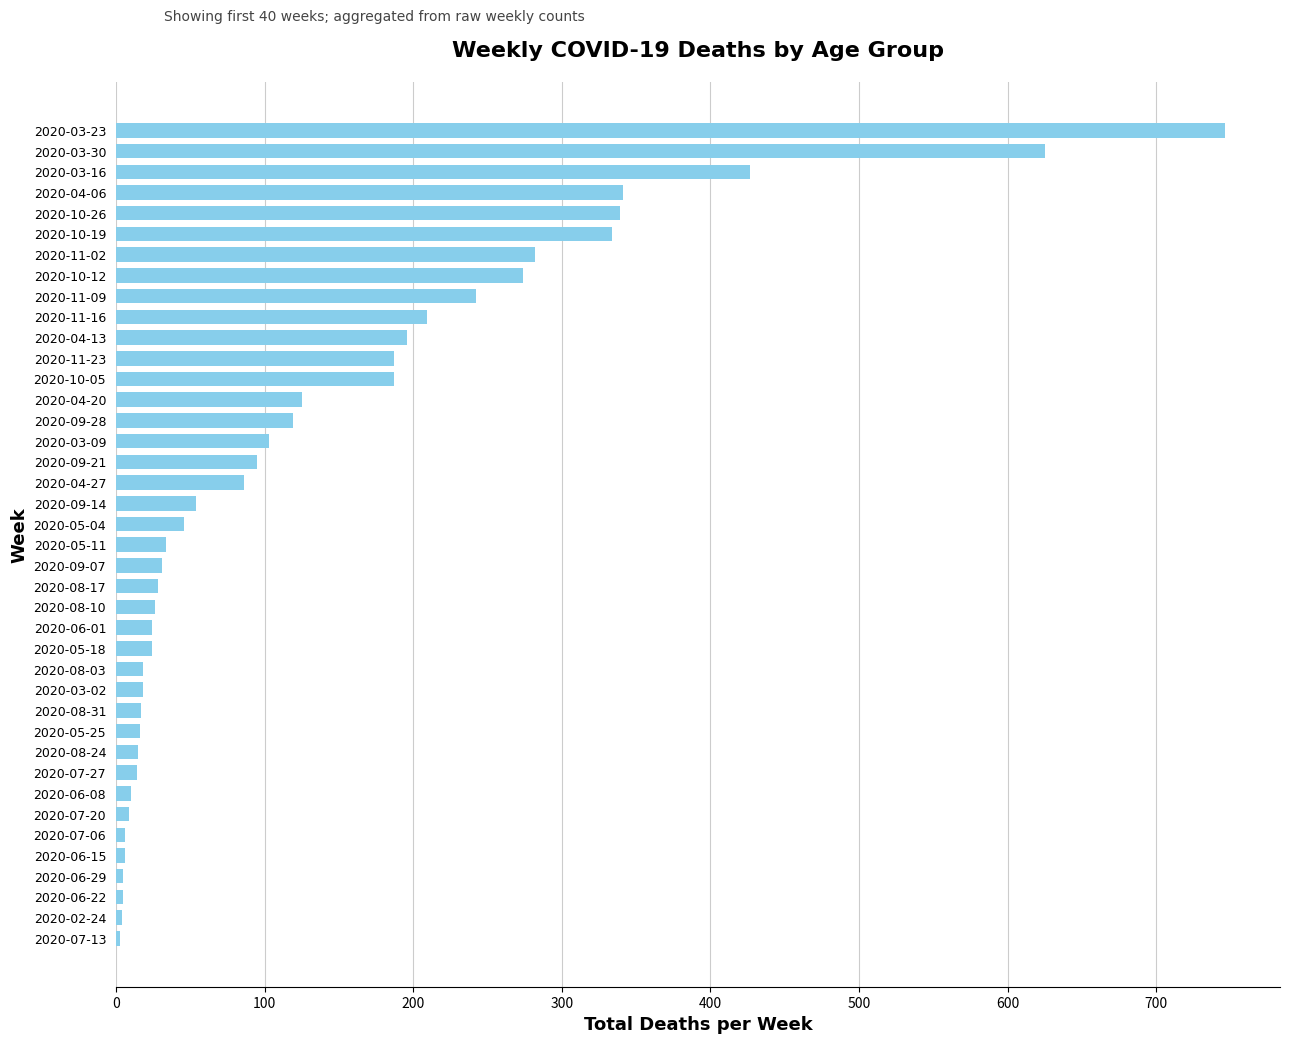

The value at 2020-03-30 is 625. True or false?

True